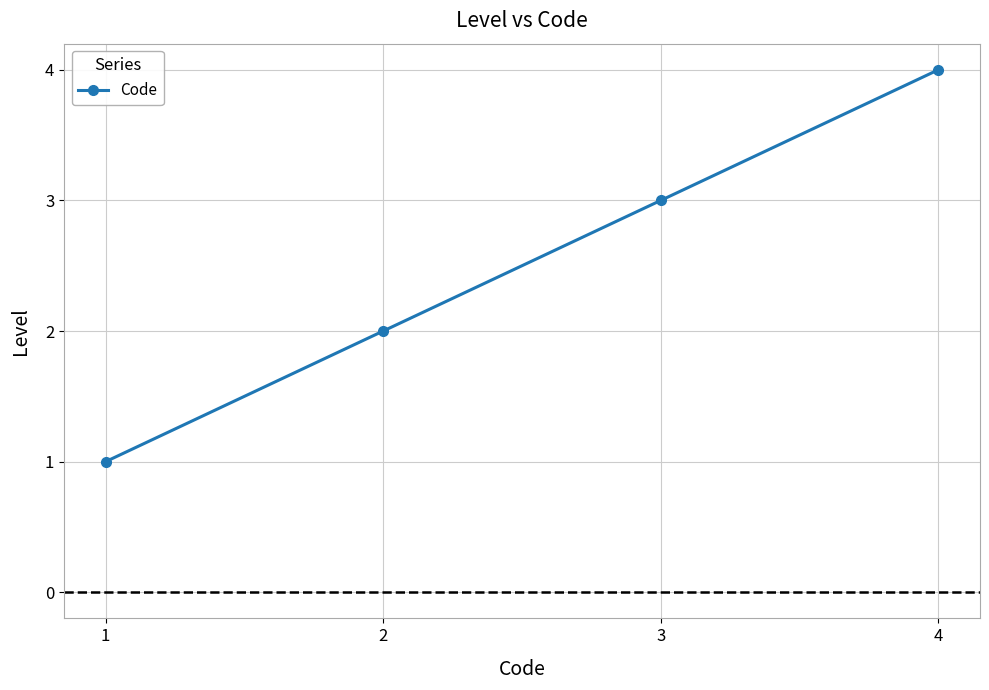

What is the minimum value shown in the chart?

1